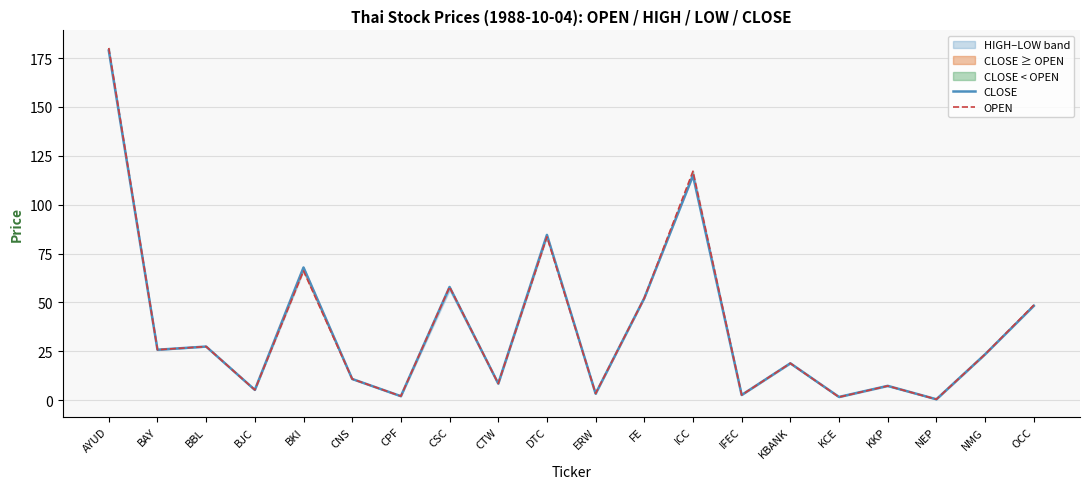

What is the smallest value displayed?

0.4